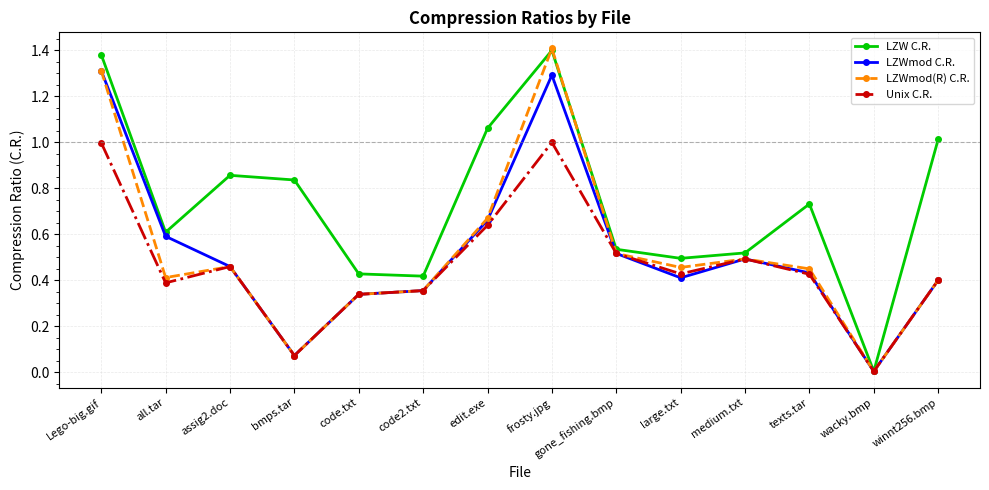

Which category has the lowest value in the LZW C.R. series?

wacky.bmp